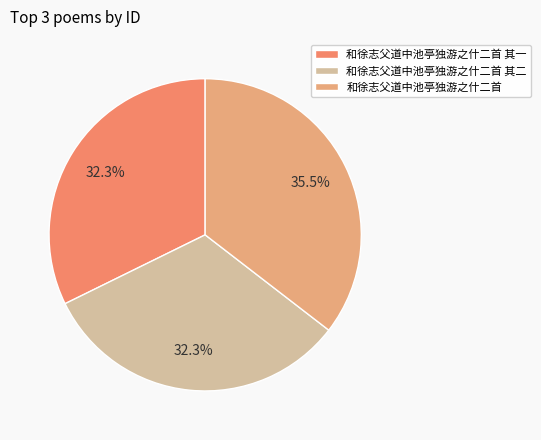

Approximately how many times larger is the value at 和徐志父道中池亭独游之什二首 compared to 和徐志父道中池亭独游之什二首 其一?

1.1